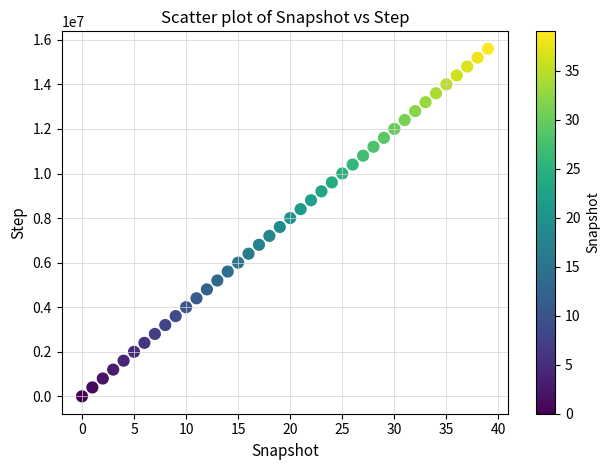

What is the range of Y values (max minus min)?

15600000